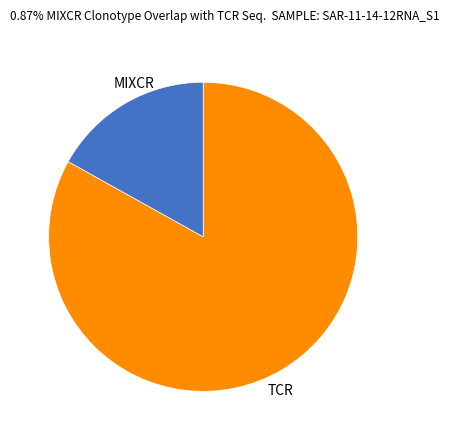

What is the largest slice in the pie chart?

TCR